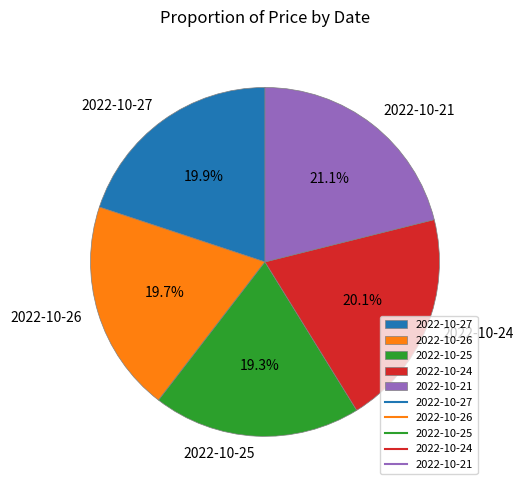

Does 2022-10-25 account for over 50% of the chart?

No